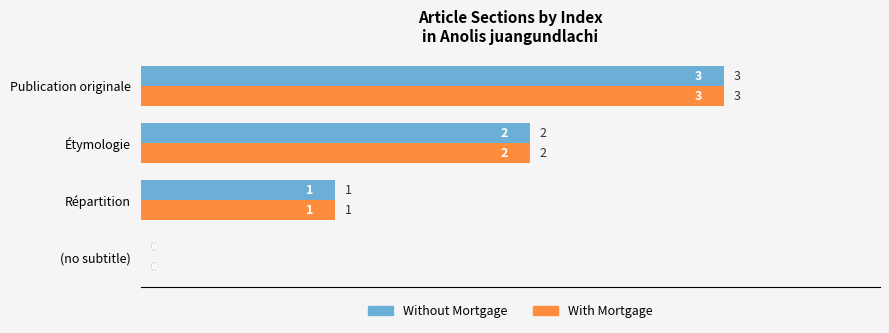

At which category is the sum across all series the highest?

Publication originale